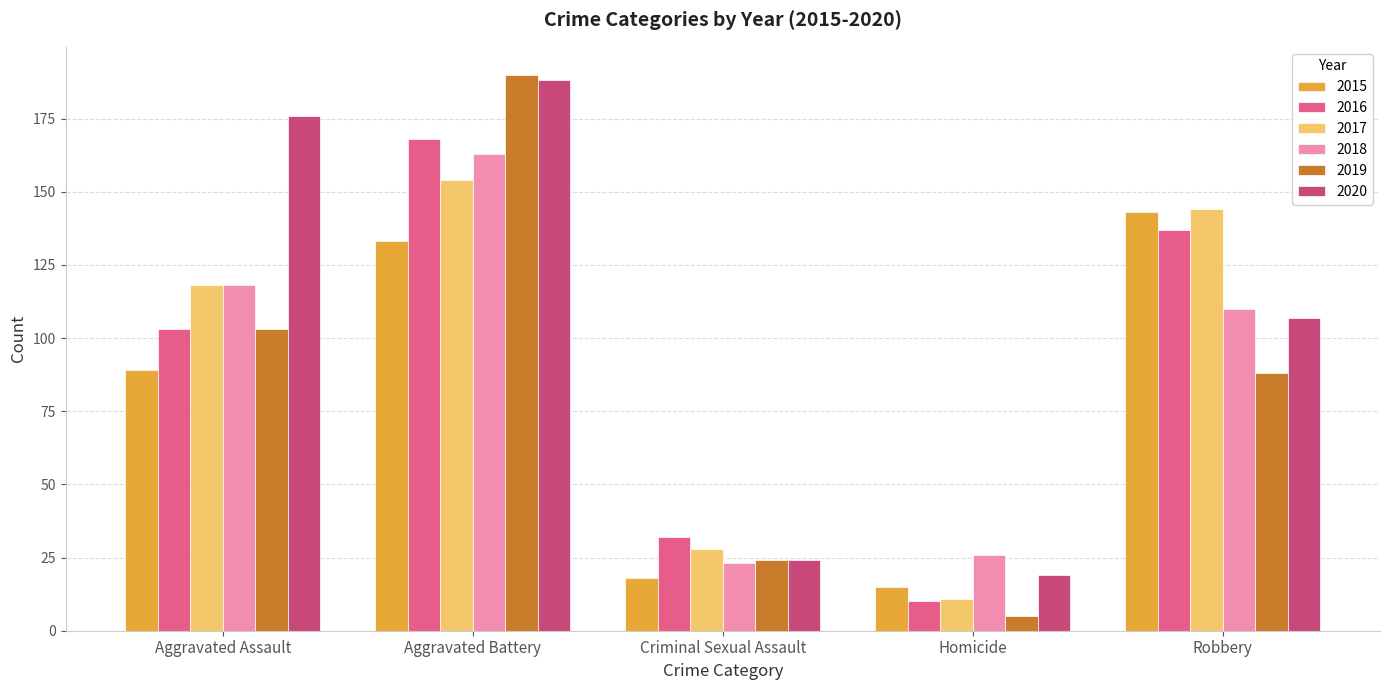

What is the label of the 3rd bar from the right?

Criminal Sexual Assault